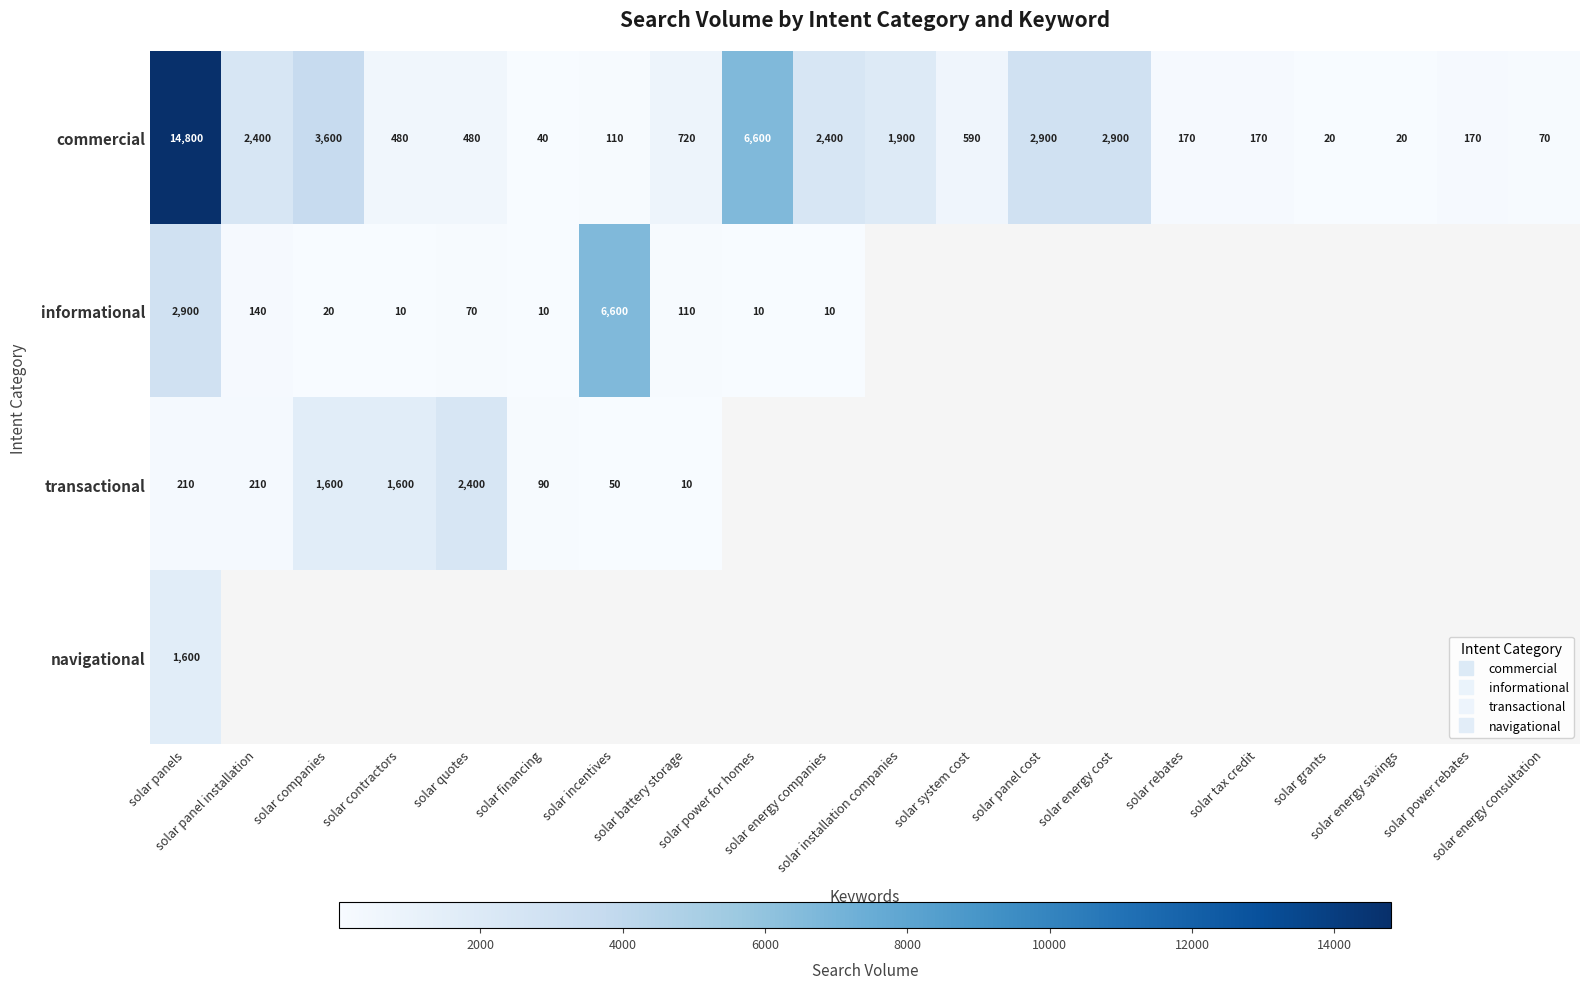

Which series has the largest total across all categories?

commercial